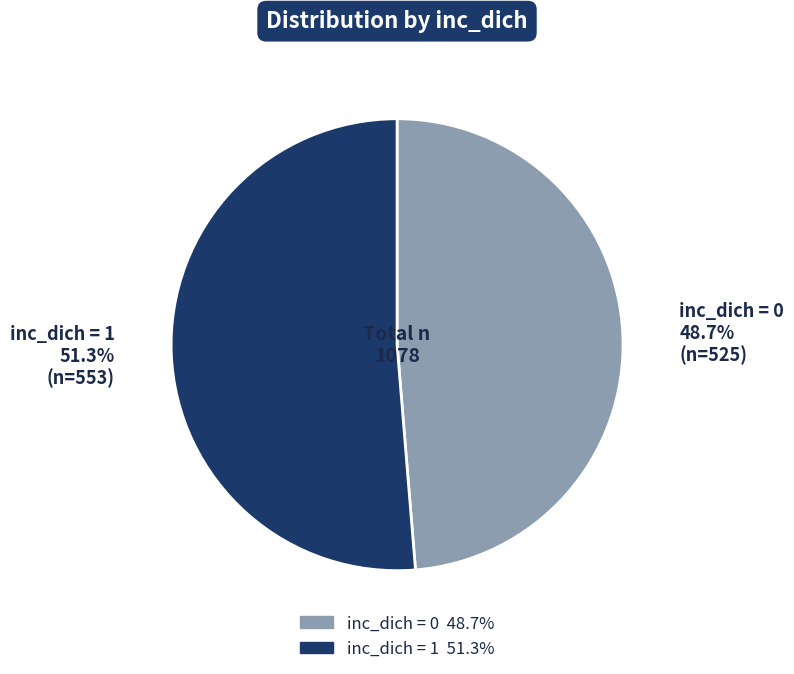

To the nearest percent, what is the difference between the largest and smallest slice percentages?

3%